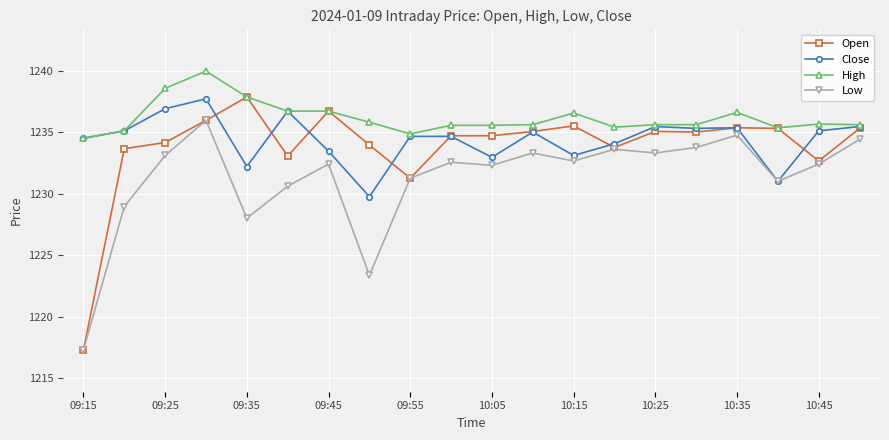

At how many categories does at least one series exceed 1226?

20